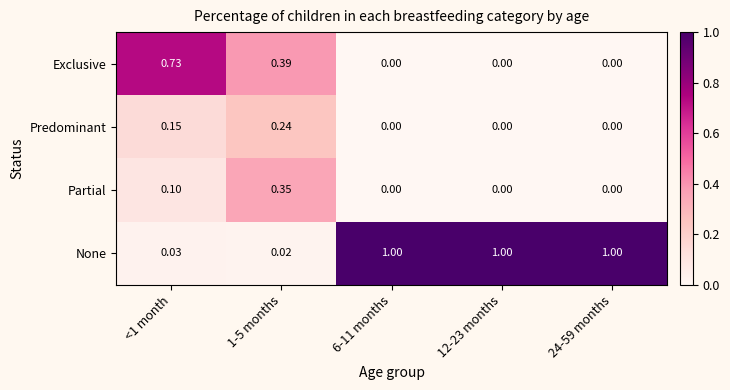

At which category is the sum across all series the highest?

<1 month